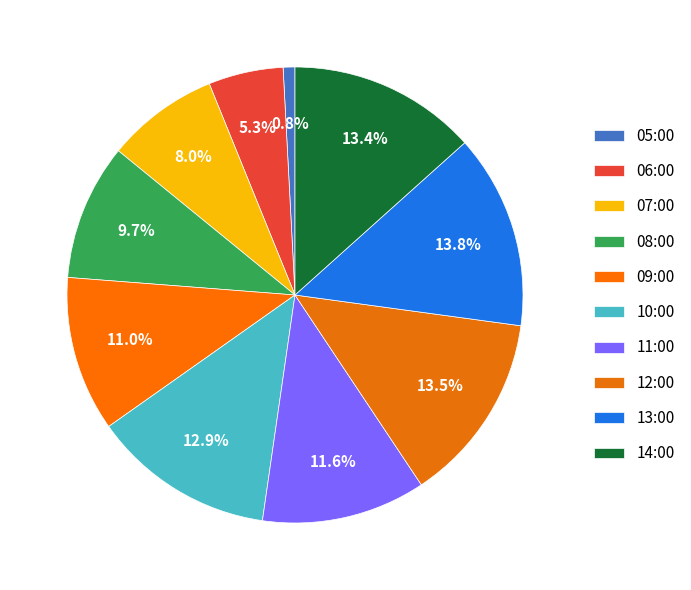

How many slices are in this pie chart?

10